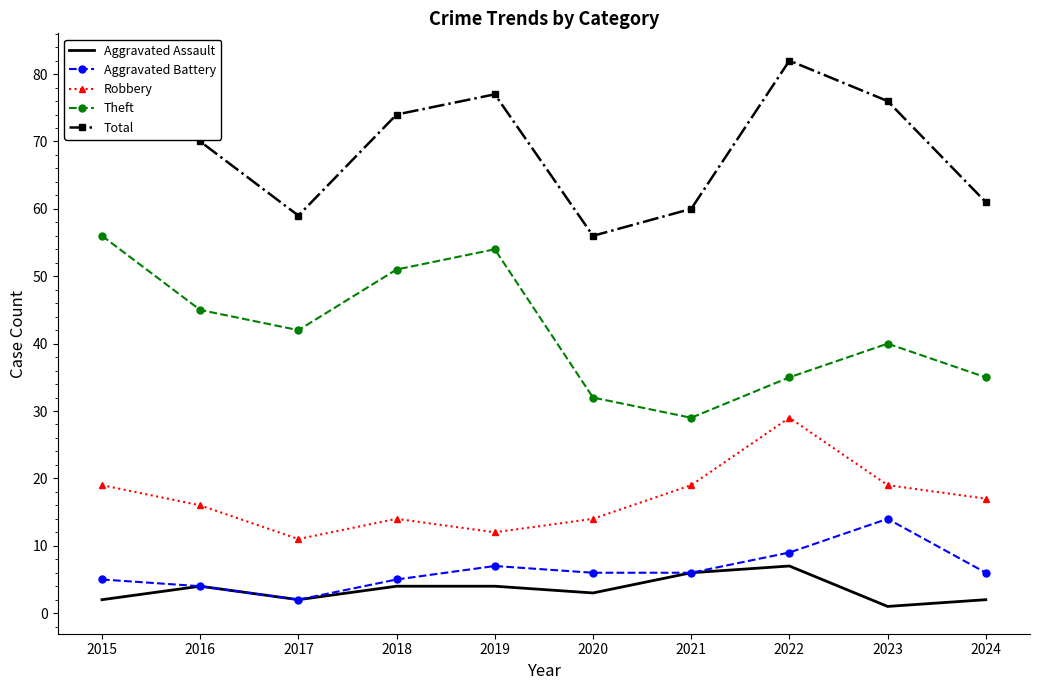

What is the spread (max minus min) of values at 2022?

75